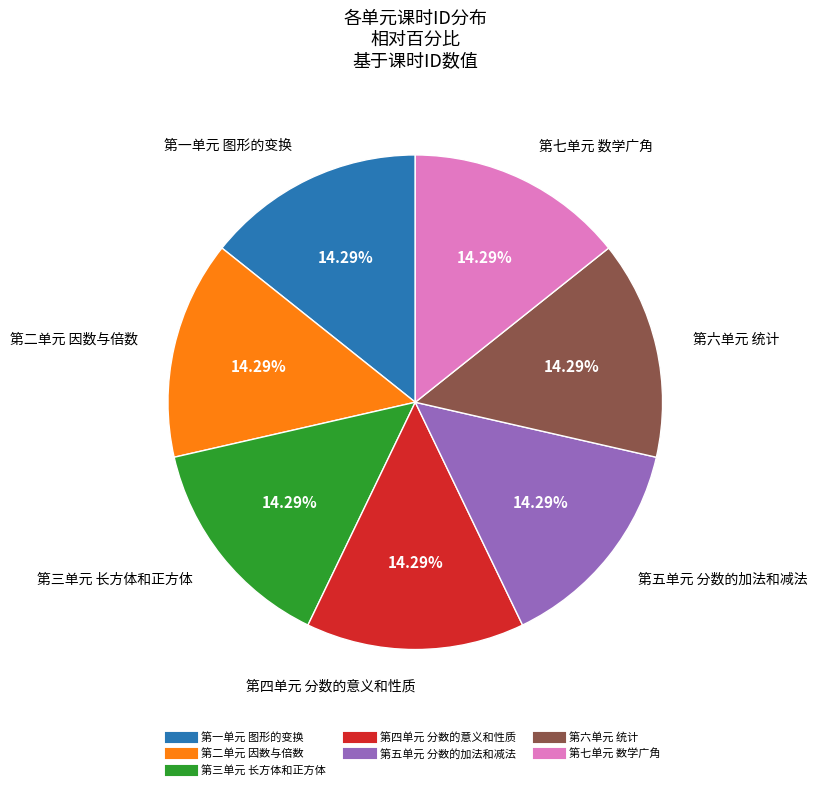

What percentage is NOT represented by 第四单元 分数的意义和性质?

85.7%